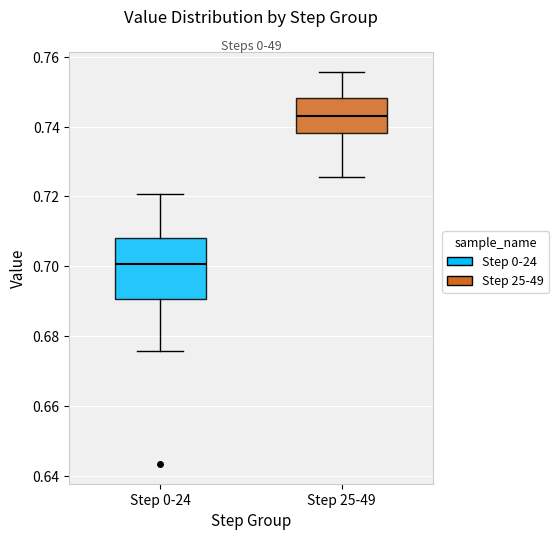

Which box is the tallest, from its lower edge to its upper edge?

Step 0-24